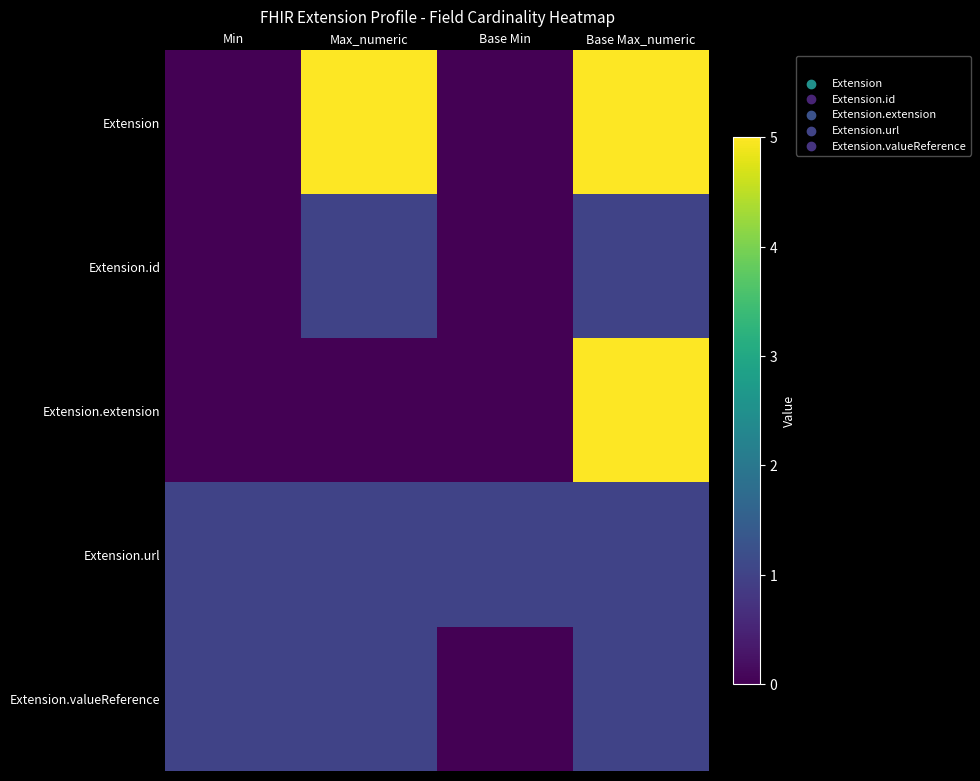

At which category is the sum across all series the highest?

Base Max_numeric